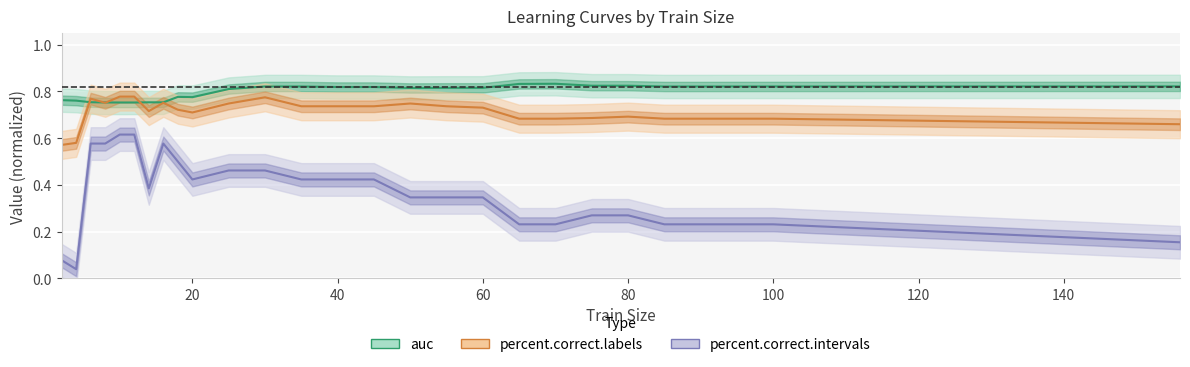

What is the difference between the maximum and minimum values in the percent.correct.intervals series?

0.6